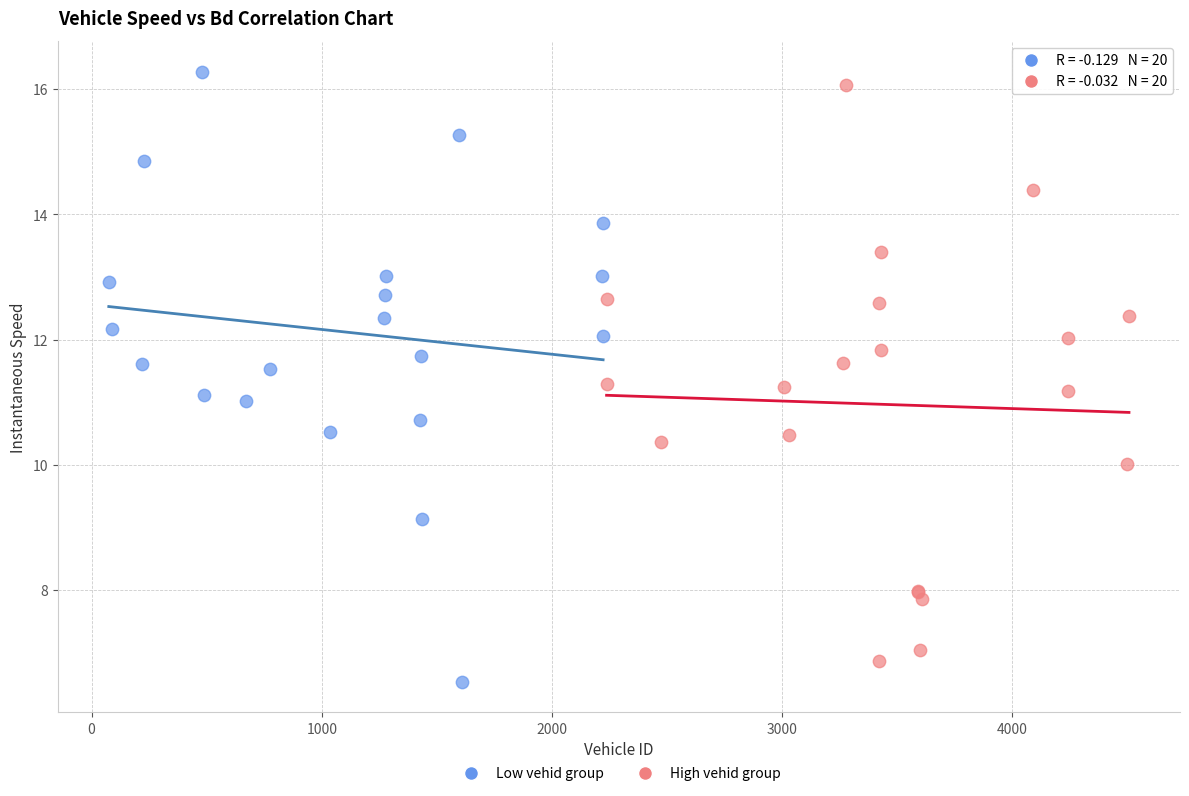

Which series contains the highest Y value?

Low vehid group